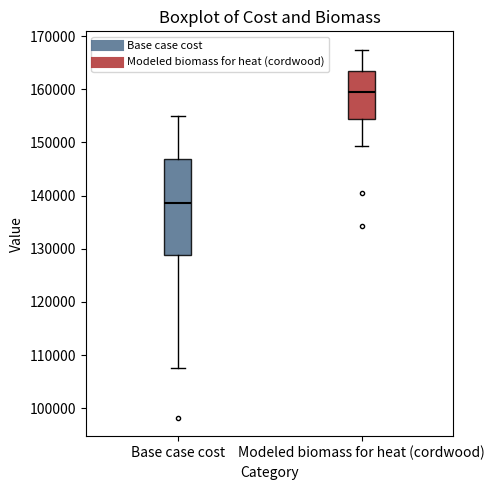

Which box is the tallest, from its lower edge to its upper edge?

Base case cost